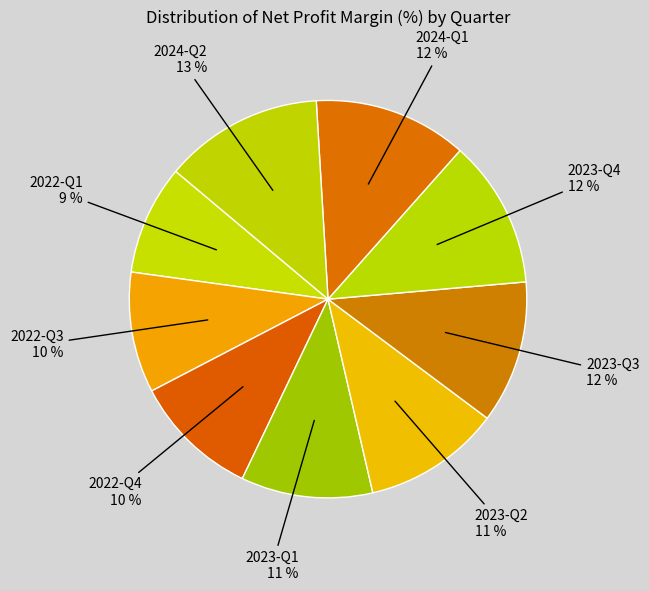

Count the number of slices in the pie.

9